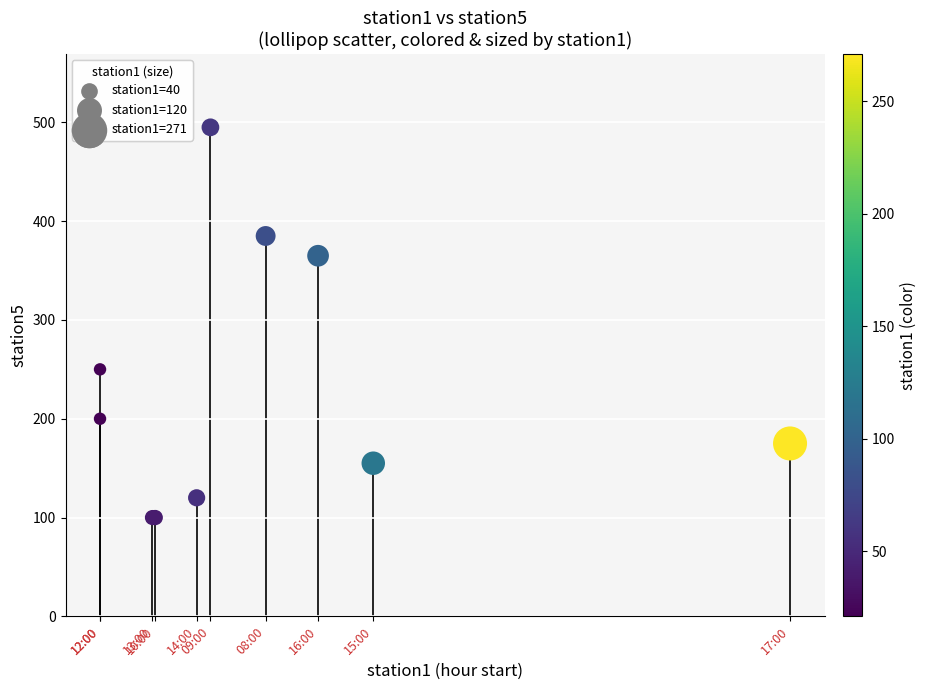

What Y value in the scatter plot is closest to 297?

250